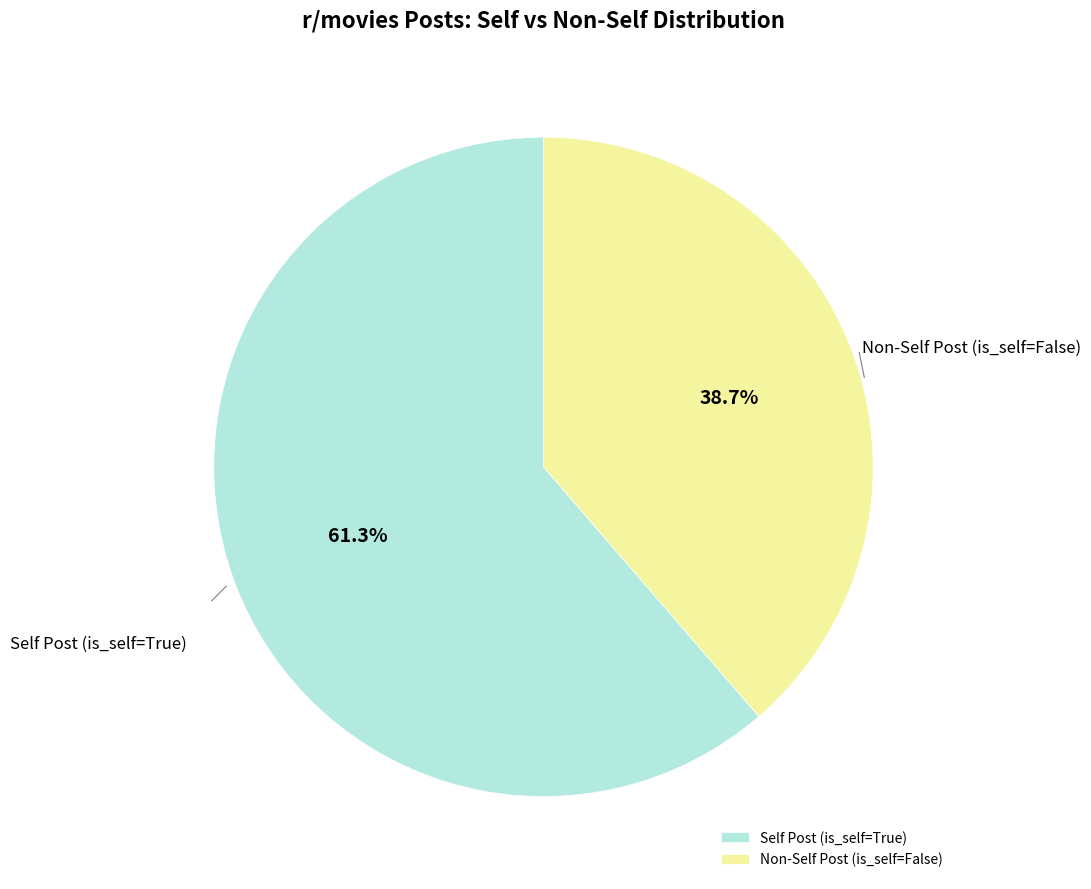

What is the majority slice?

Self Post (is_self=True)